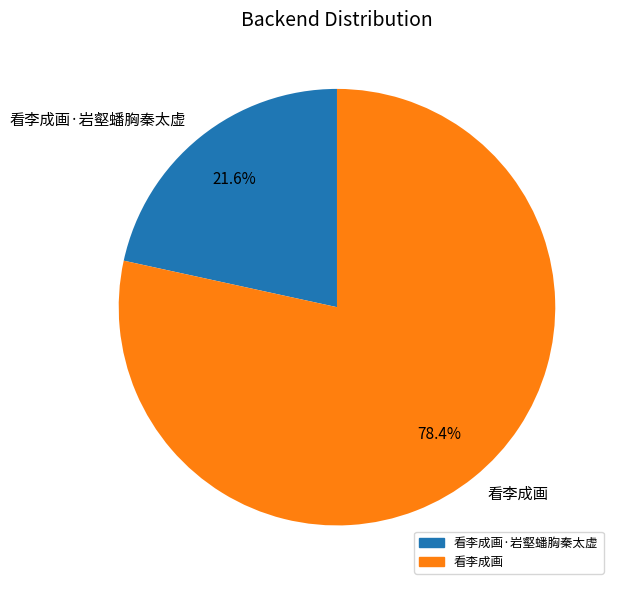

Which category accounts for the majority?

看李成画